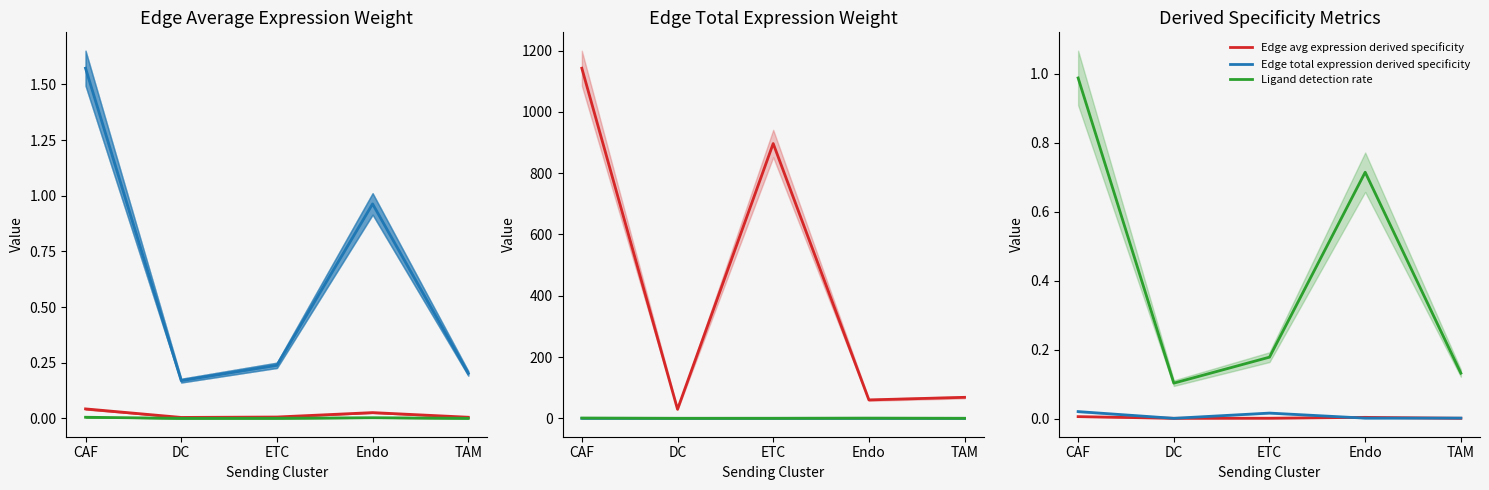

True or false: Ligand average expression value and Edge total expression weight intersect in this chart.

False